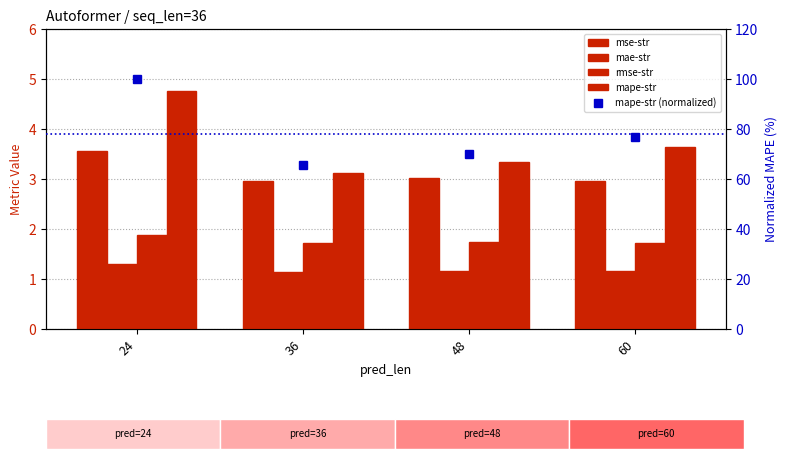

Between 24 and 48, which series saw the biggest shift?

mape-str